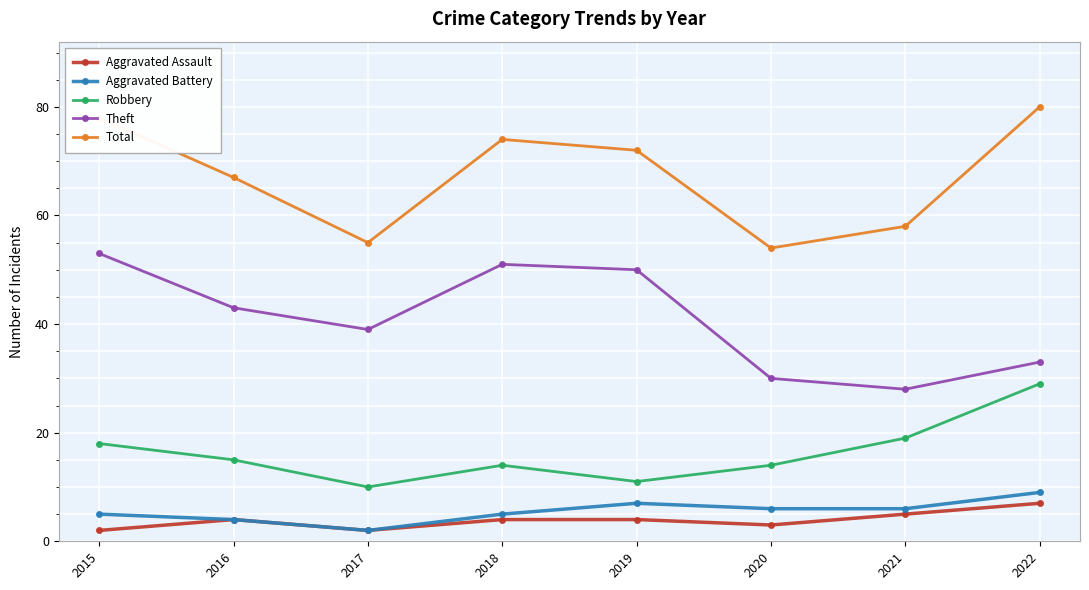

Where is the first local minimum for Robbery?

2017